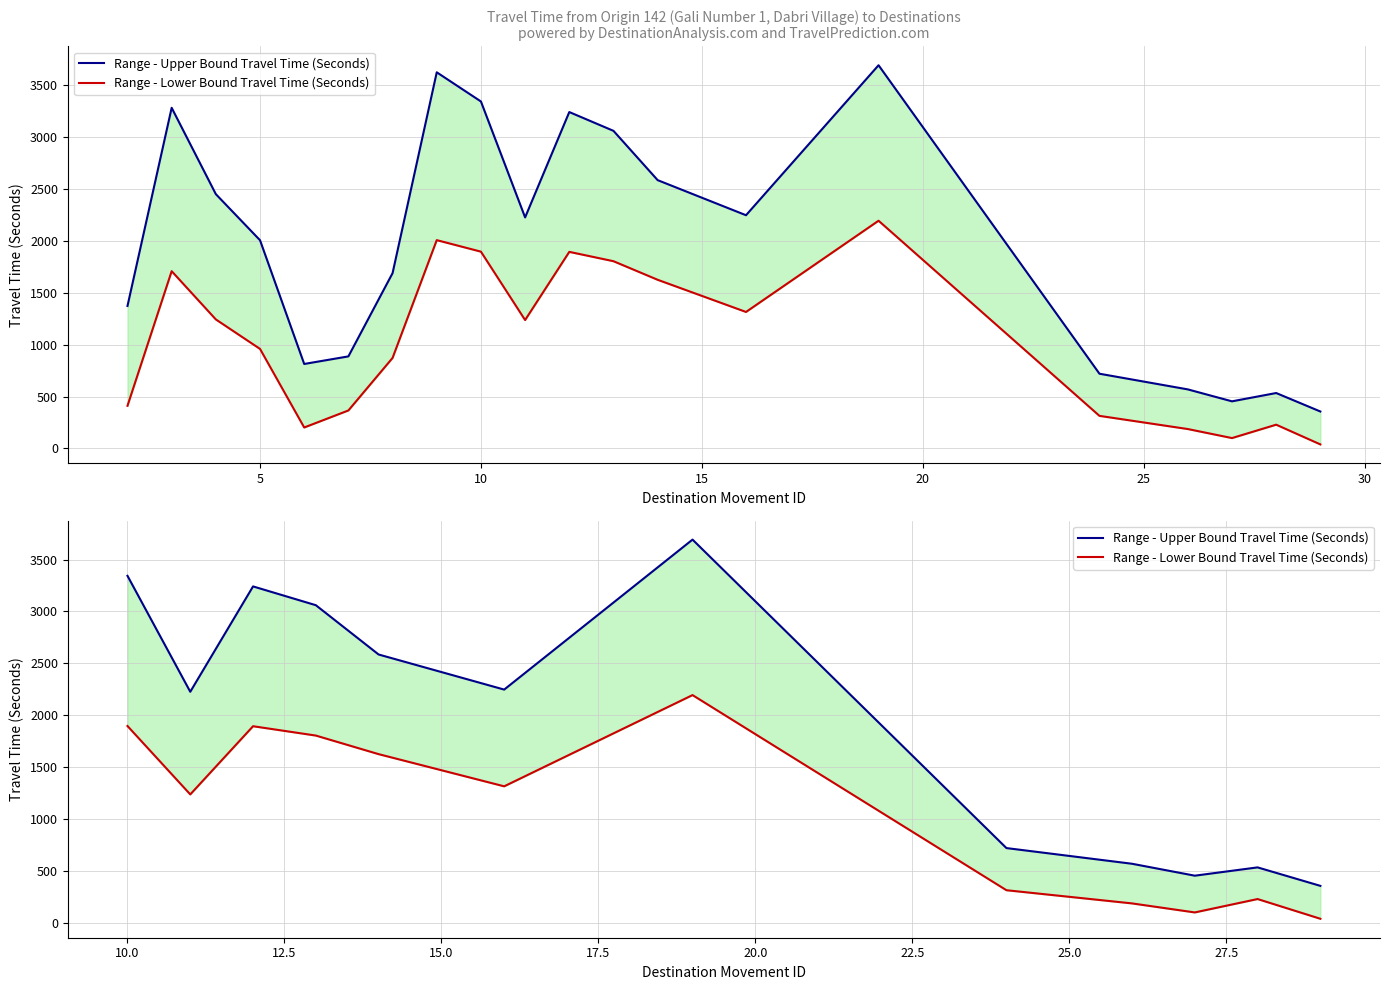

Is this an area chart (filled region under the line)?

No